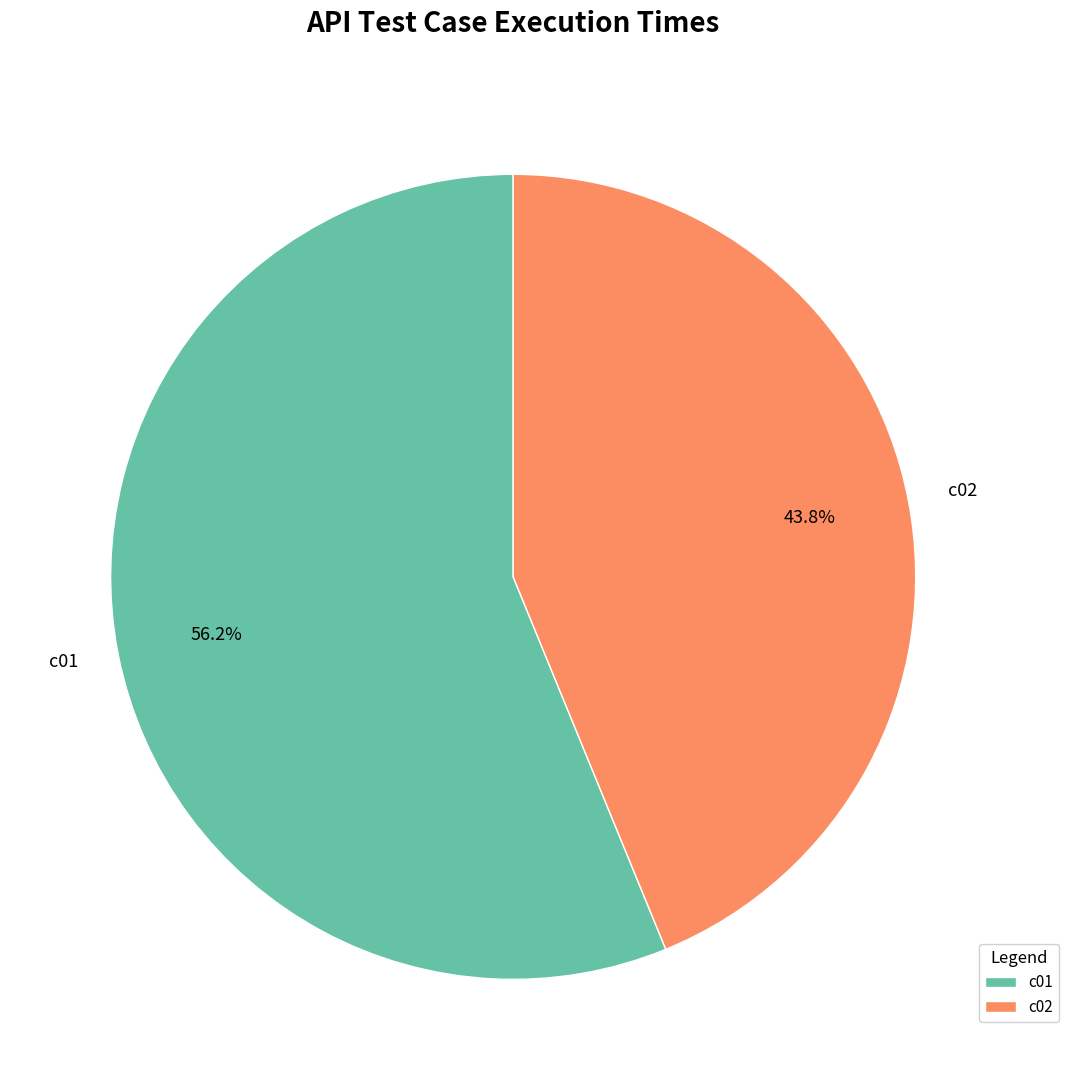

Is c02 the majority of the pie?

No